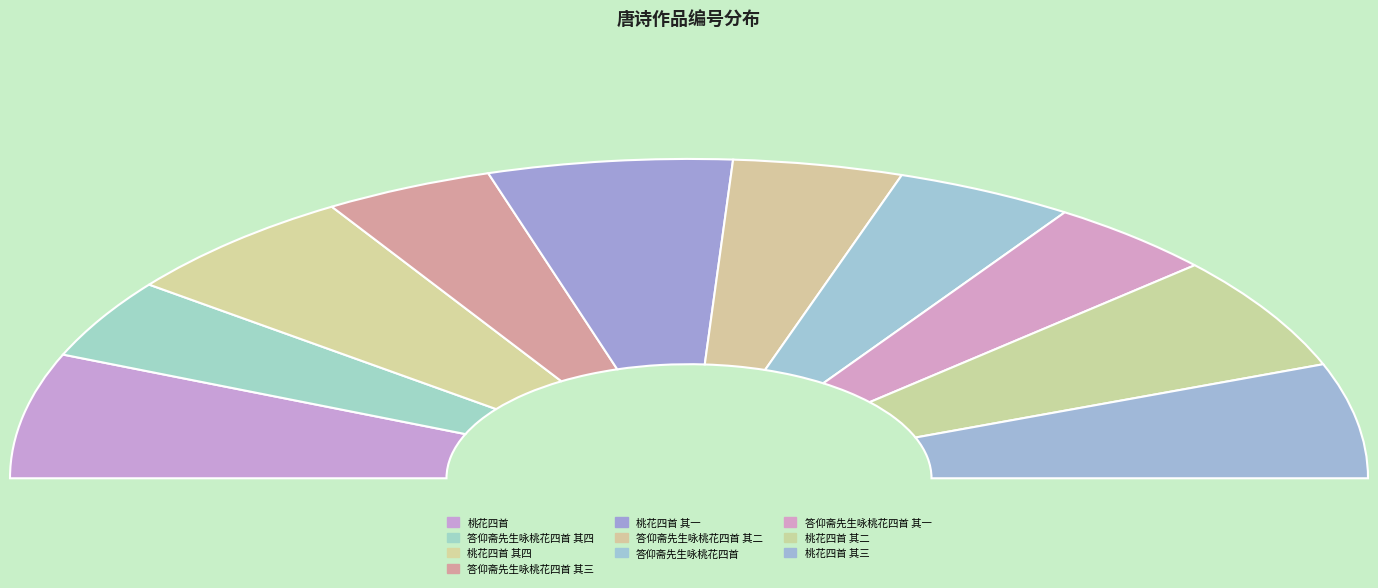

What is the smallest slice in the pie chart?

答仰斋先生咏桃花四首 其一